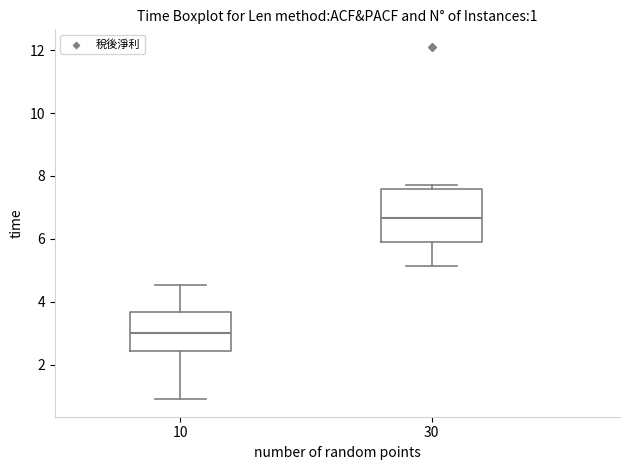

Which box's median line is the highest?

30